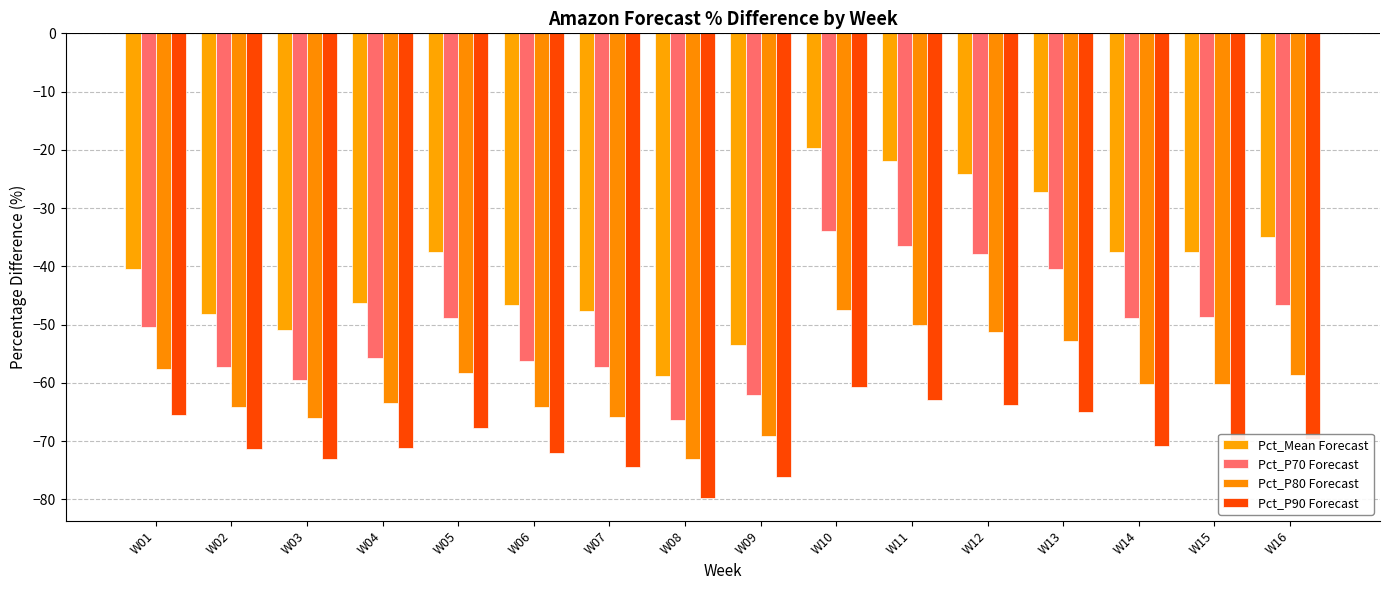

What is the value of the Pct_P70 Forecast bar at the 10th from the left?

-33.9